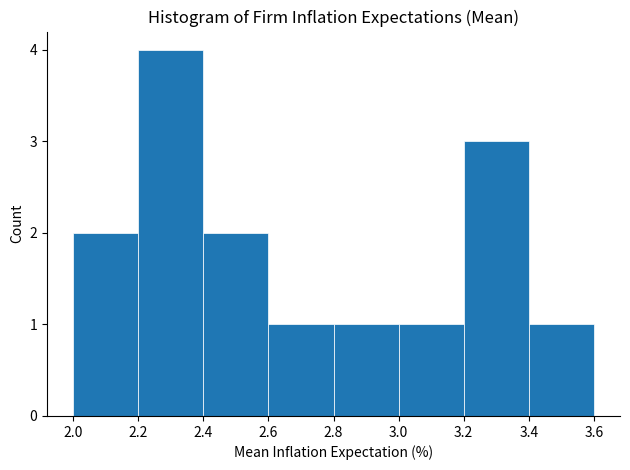

Which range on the x-axis has the tallest bar?

2.2 to 2.4